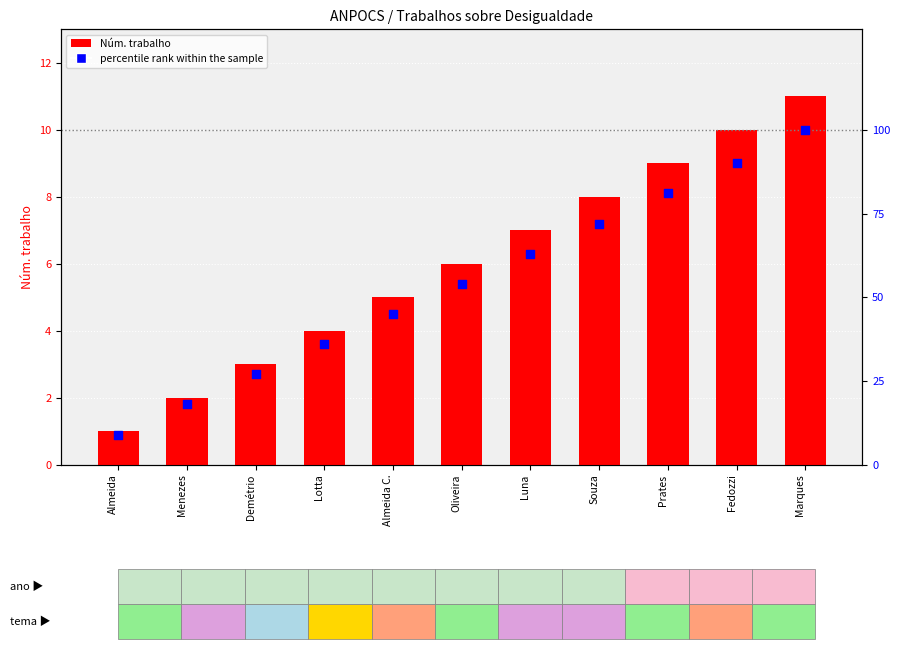

Which series contains the highest Y value?

percentile rank within the sample